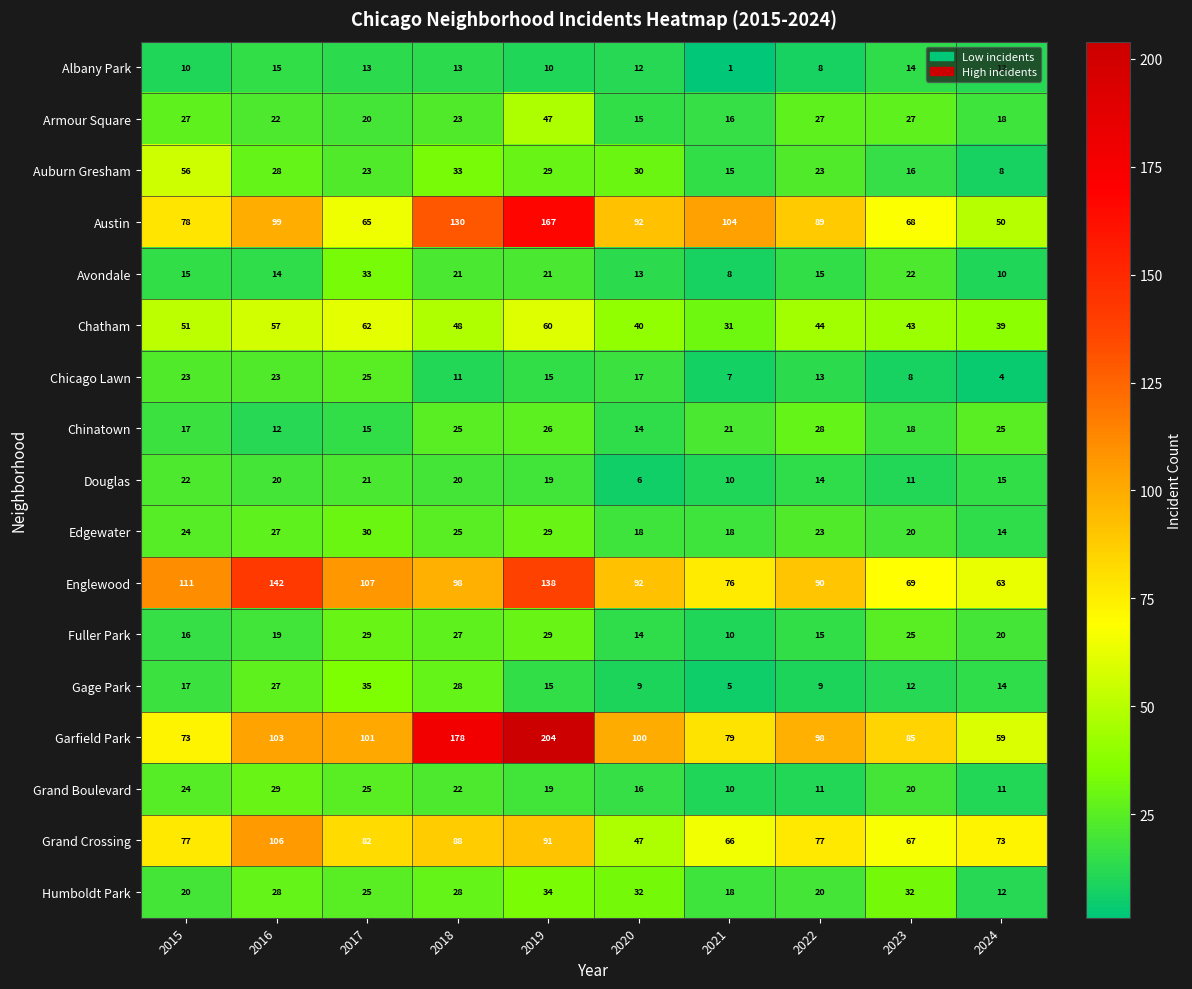

What is the sum of the Albany Park values at 2017 and 2019?

23